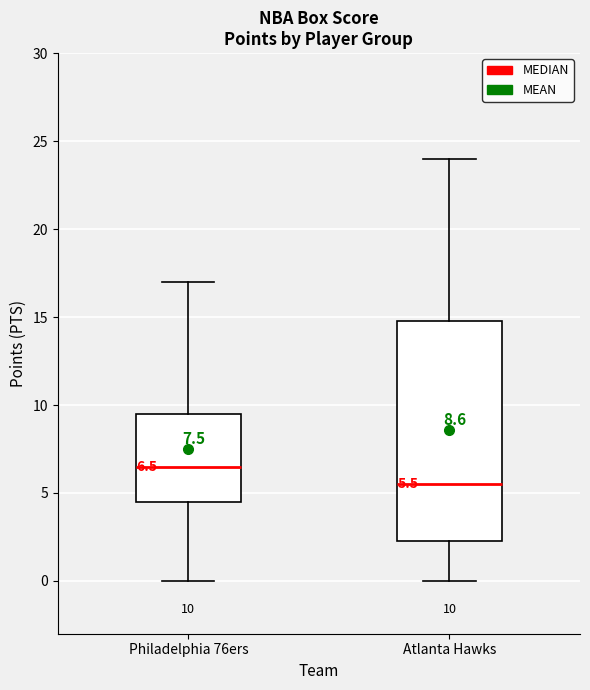

Which box's median line is the highest?

Philadelphia 76ers